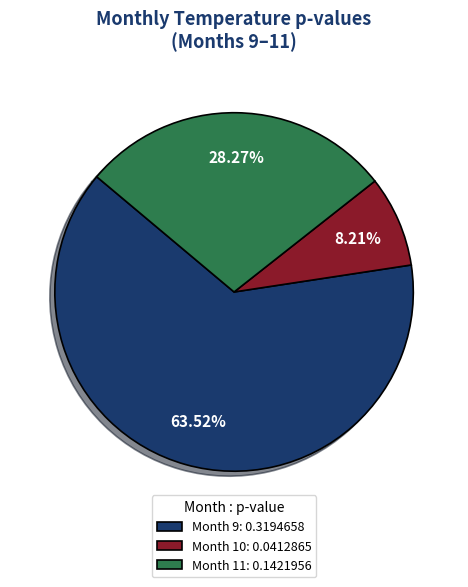

Which category has the biggest portion of the pie?

Month 9